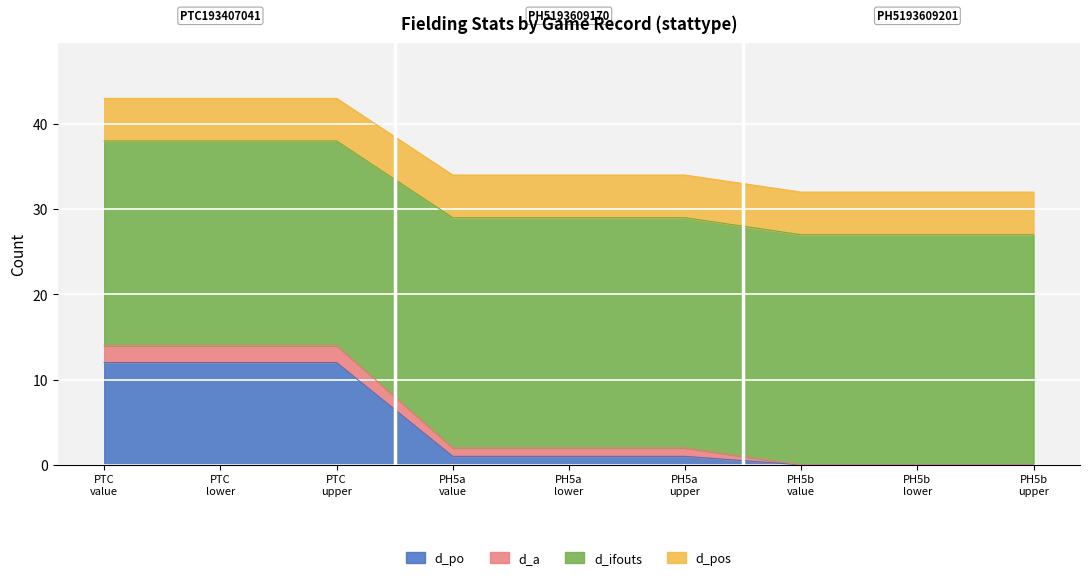

What are all the series names shown in the legend?

d_po, d_a, d_ifouts, d_pos